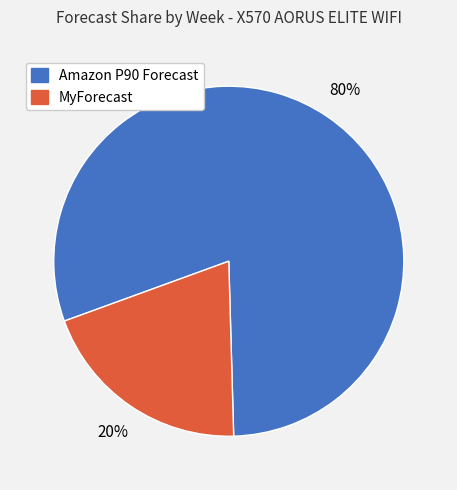

To the nearest percent, what is the average slice percentage?

50%